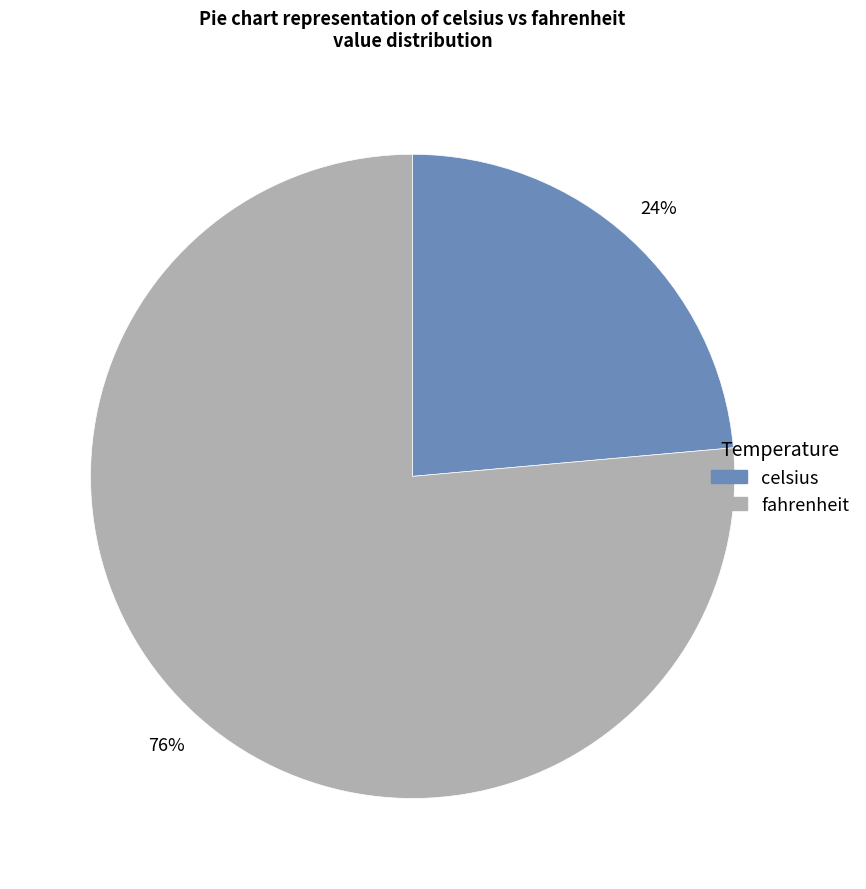

Count the number of slices in the pie.

2